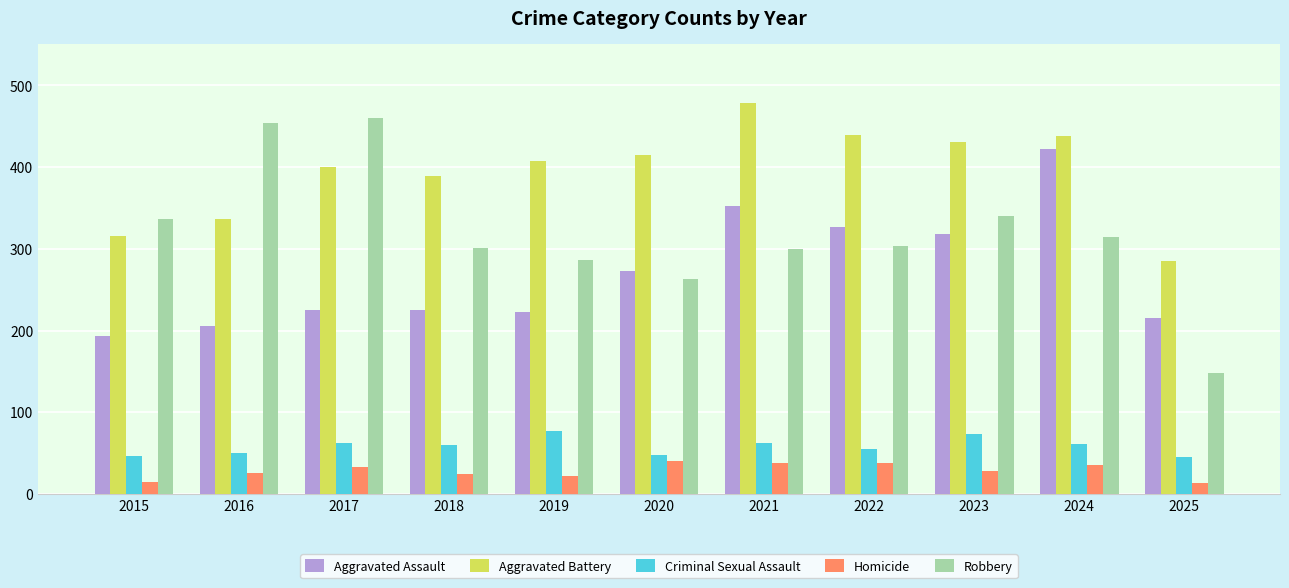

What value does the Homicide series have at 2023, to the nearest 10?

30